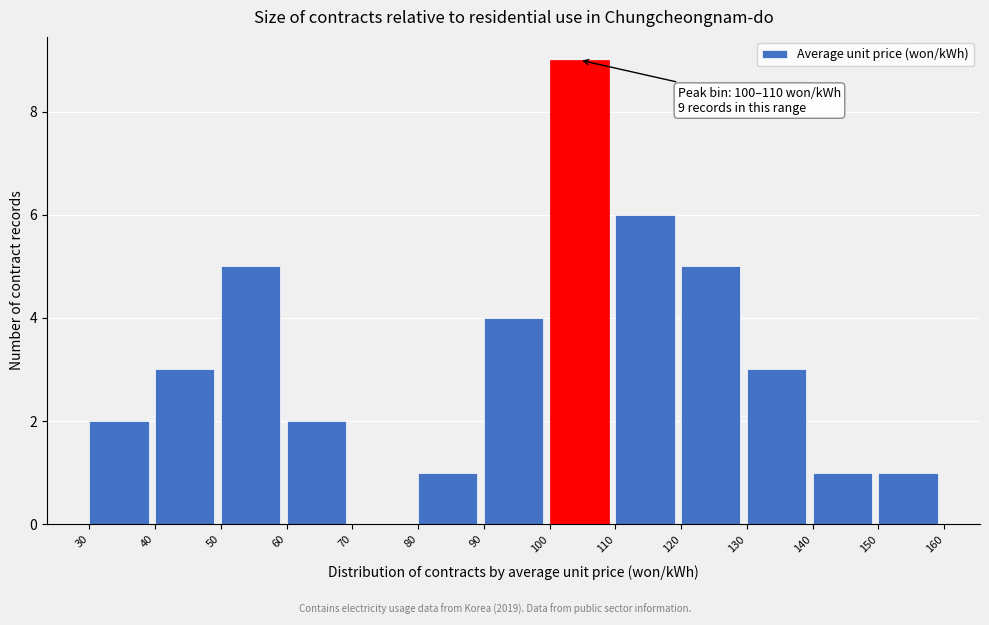

Over which range of the x-axis is the bar tallest?

100 to 110